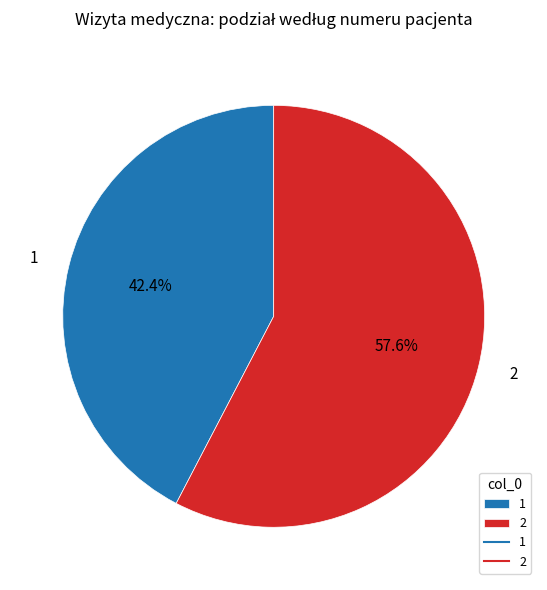

To the nearest percent, what is the combined percentage of 2 and 1?

100%